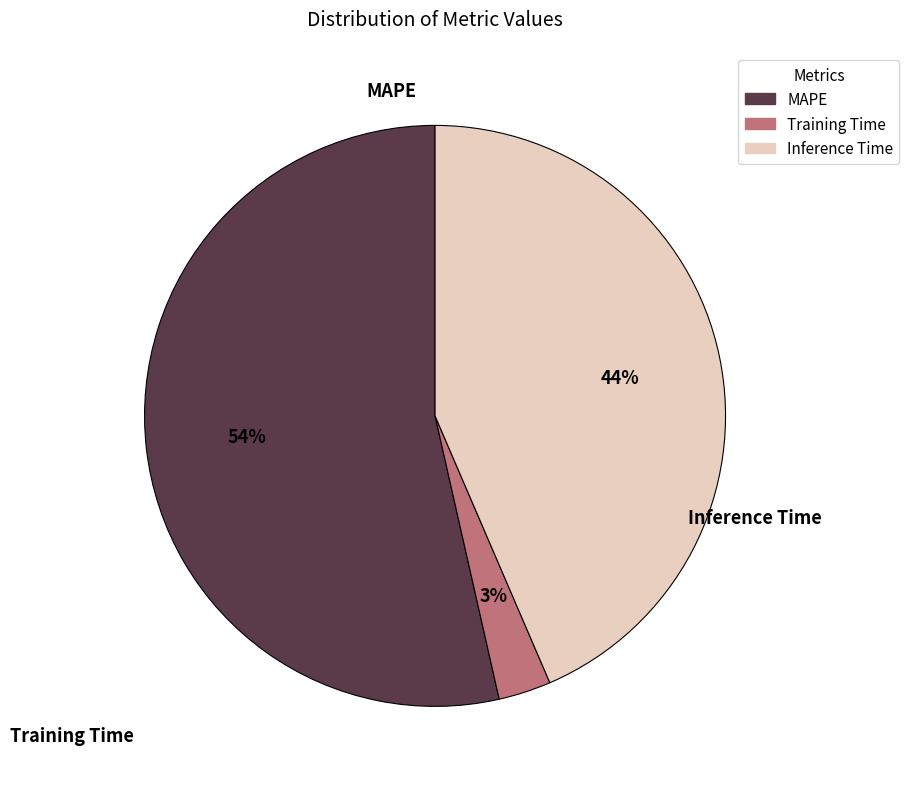

Count the number of slices in the pie.

3